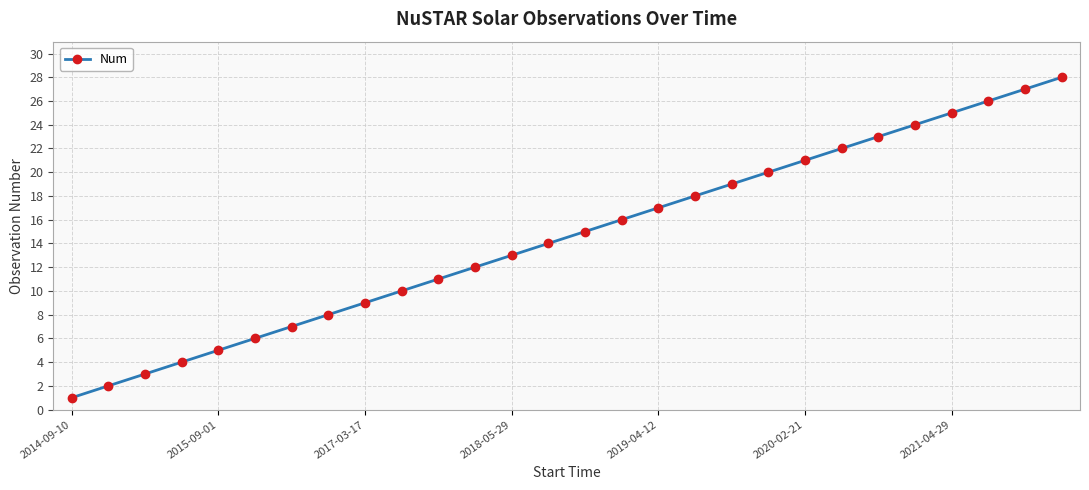

How many lines are shown in the chart?

1